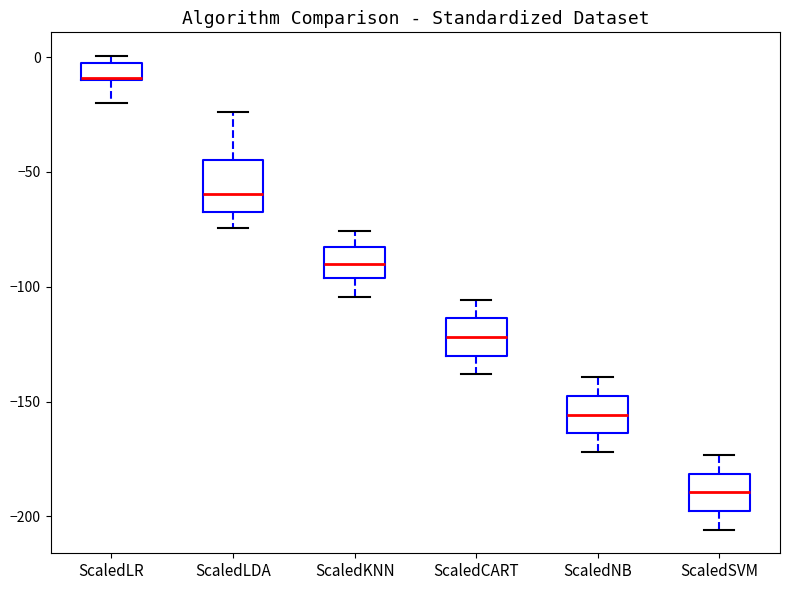

Where is the upper edge of the box for ScaledNB on the y-axis? The values are not printed on the chart, so give them approximately, as read against the axis.

-150